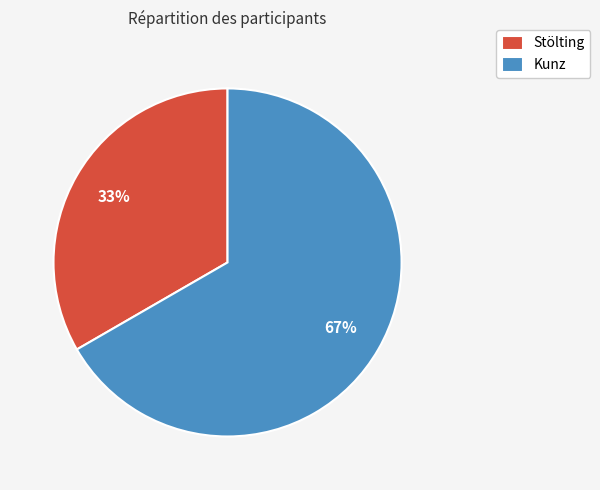

Which has a higher value, Stölting or Kunz?

Kunz